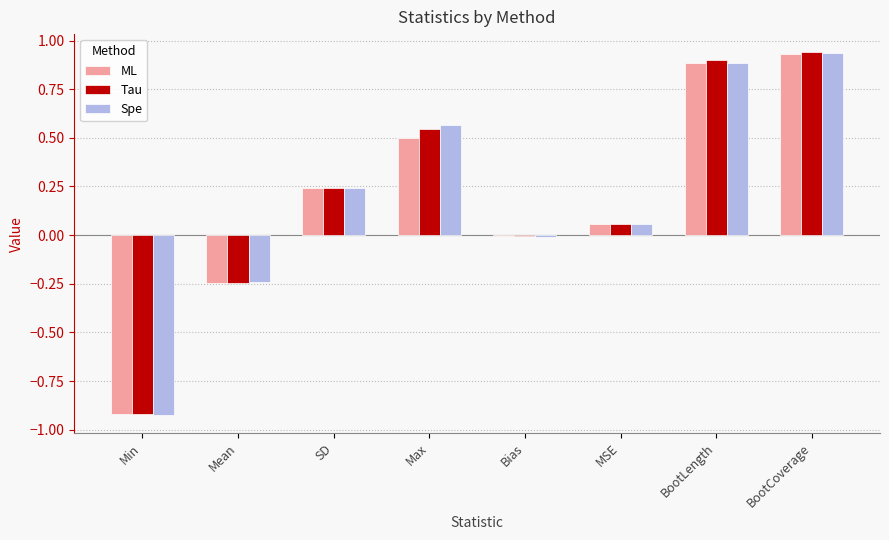

At which label does Spe reach its peak?

BootCoverage